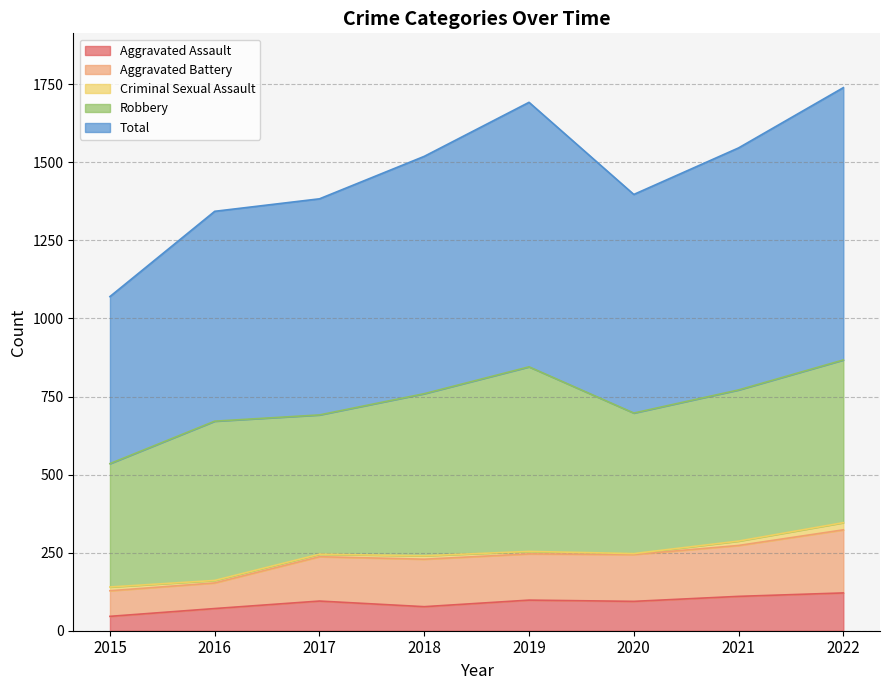

Where is the first local minimum for Total?

2020